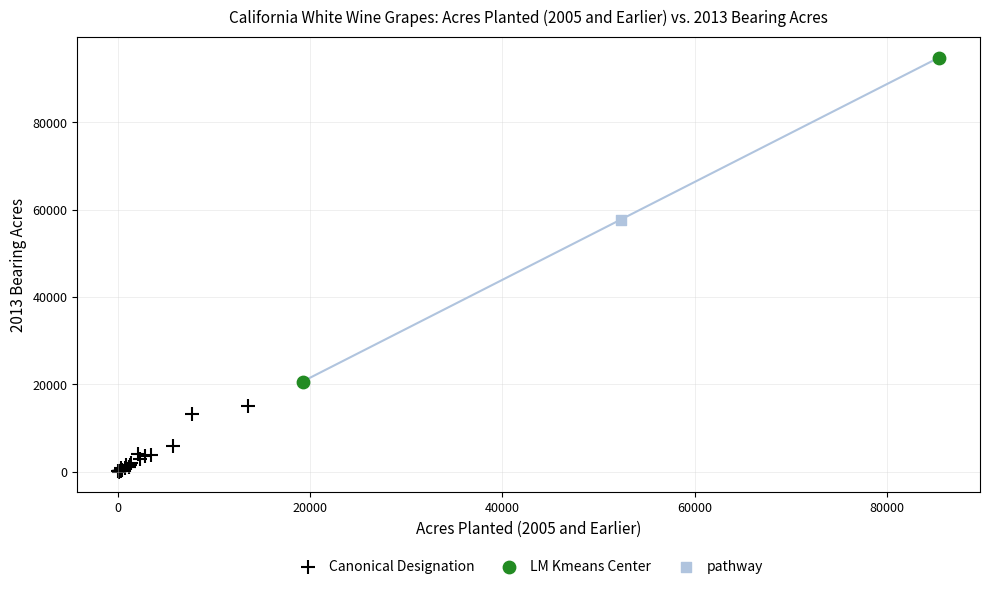

Which series contains the highest Y value?

LM Kmeans Center